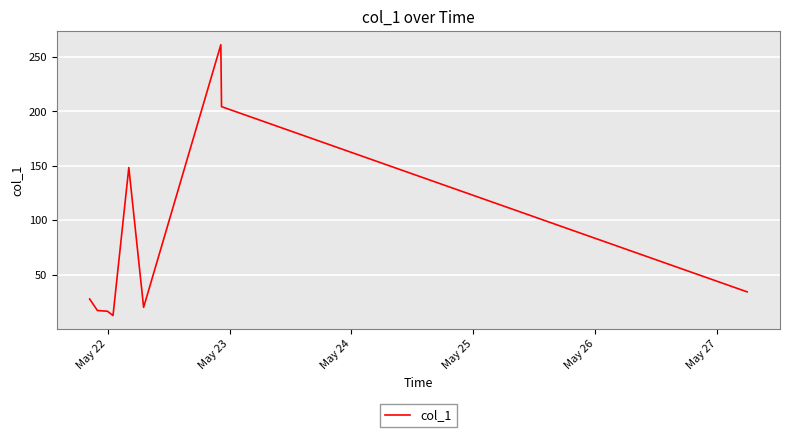

What is the smallest value displayed?

12.5